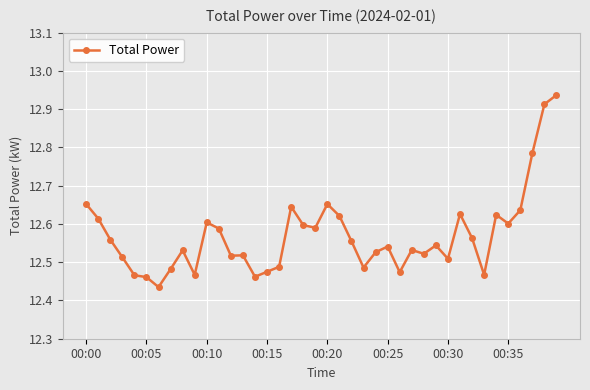

Count the values in the range 12 to 13.

40